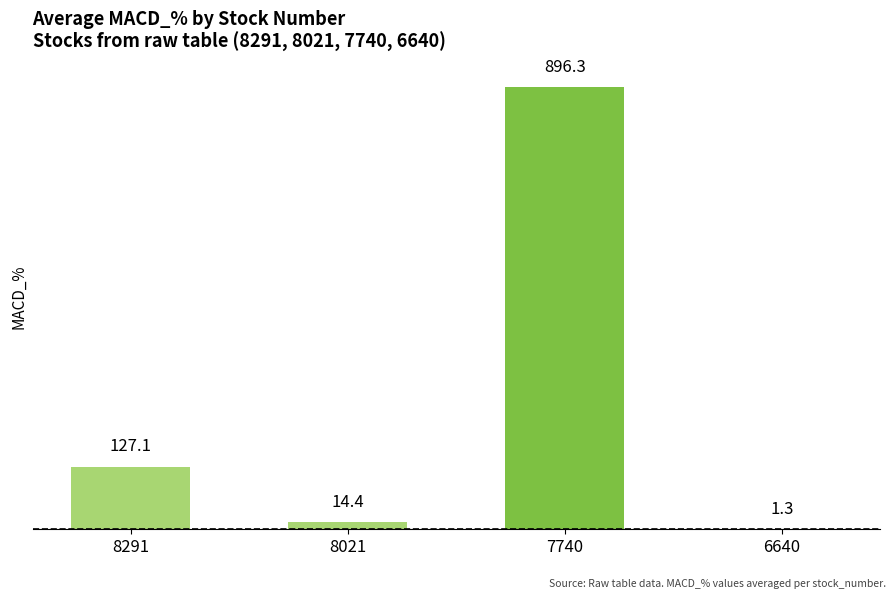

At which category does the chart reach its peak across all series?

7740